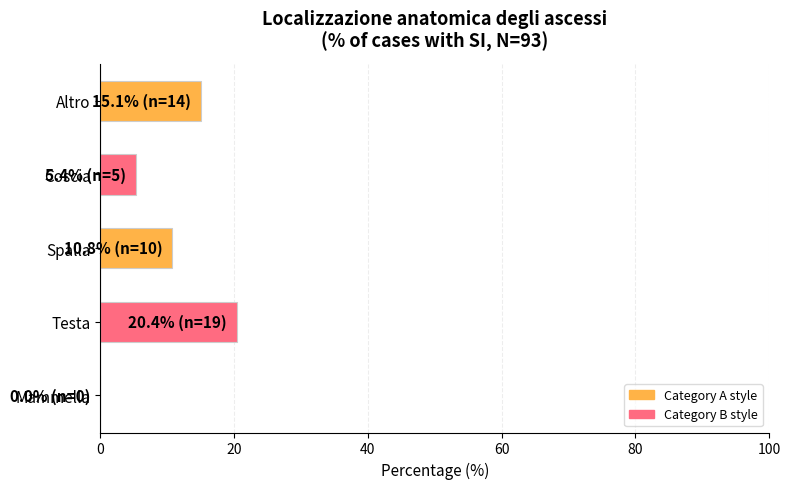

Which label corresponds to the largest value in the chart?

Testa